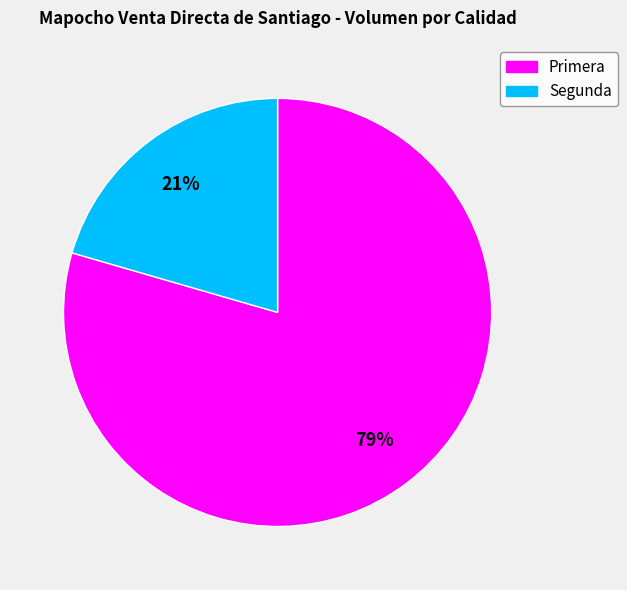

To the nearest percent, what is the average slice percentage?

50%